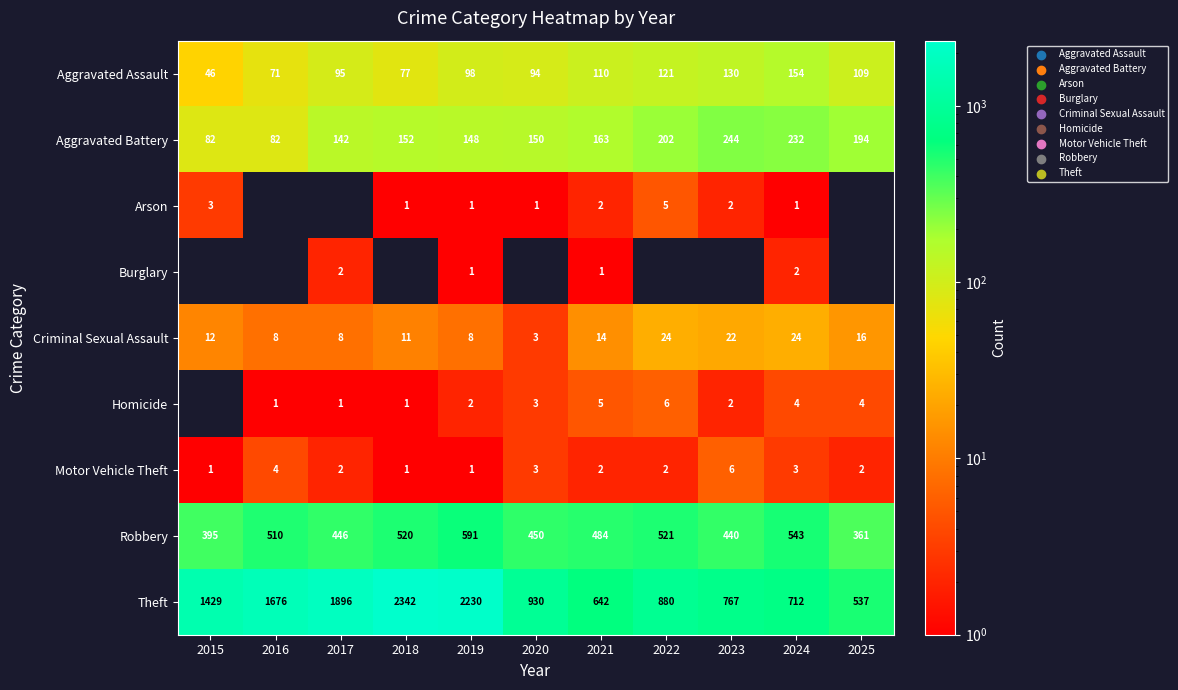

Read the Robbery value at 2015, to the nearest 50.

400